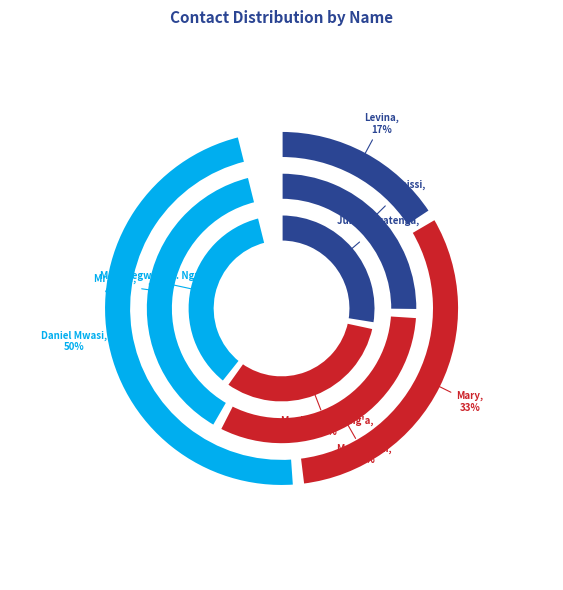

Rank the categories by value from lowest to highest.

Levina, Mary, Daniel Mwasi, Ole Keissi, Mr Nyamai, Mr. Kike, Juma Mwatenga, Macharia Ng'ang'a, Mr. Ndegwa/ Mr. Ngumi